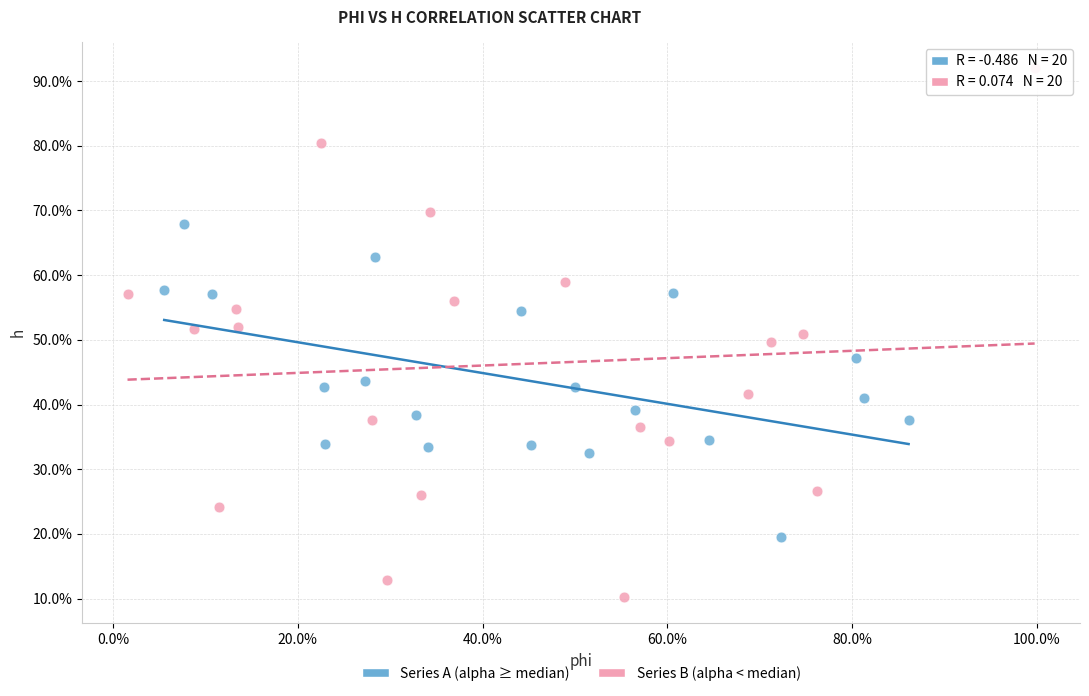

What are all the series names shown in the legend?

Series A (alpha ≥ median), Series B (alpha < median)